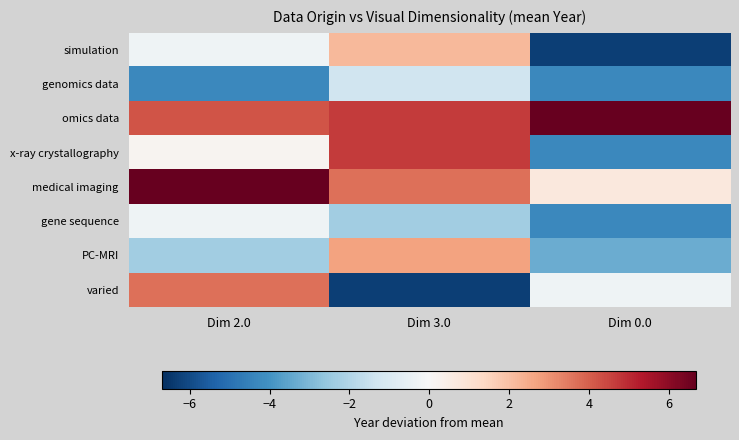

What is the total value across all series at Dim 3.0?

8.0